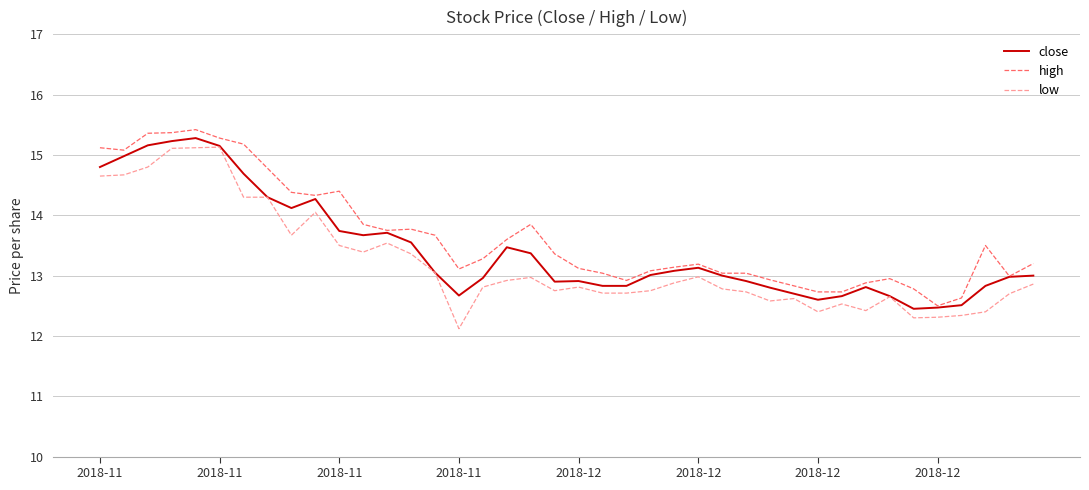

True or false: high and low intersect in this chart.

False